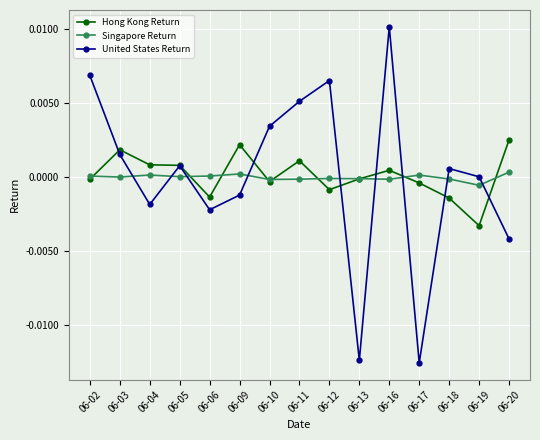

At which category is the sum across all series the highest?

06-16